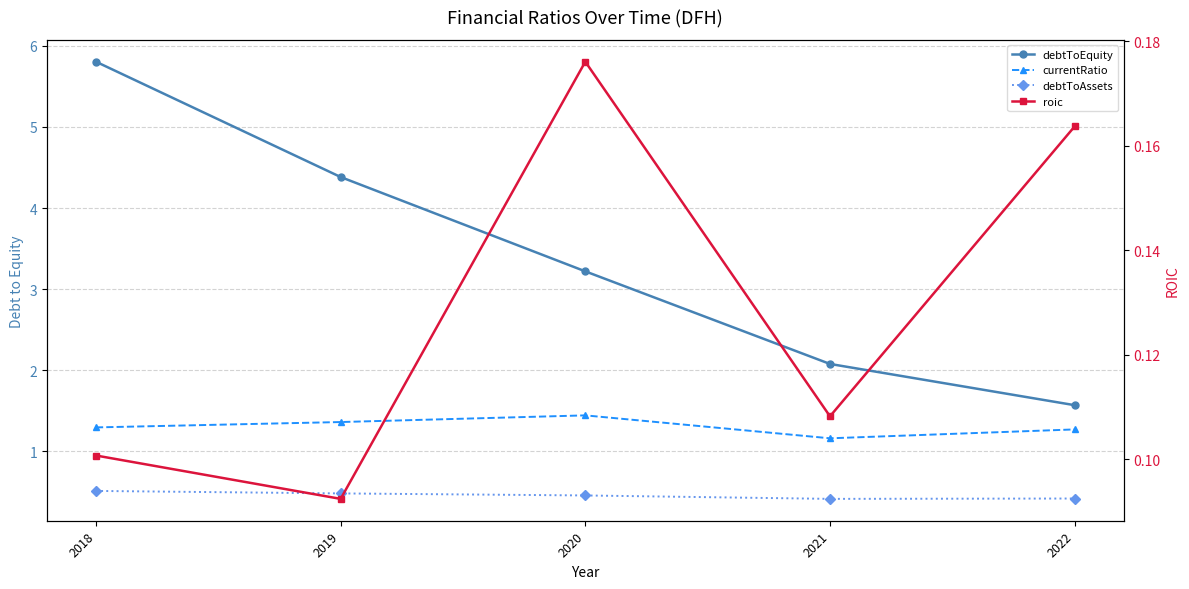

How many distinct data groups are displayed?

4